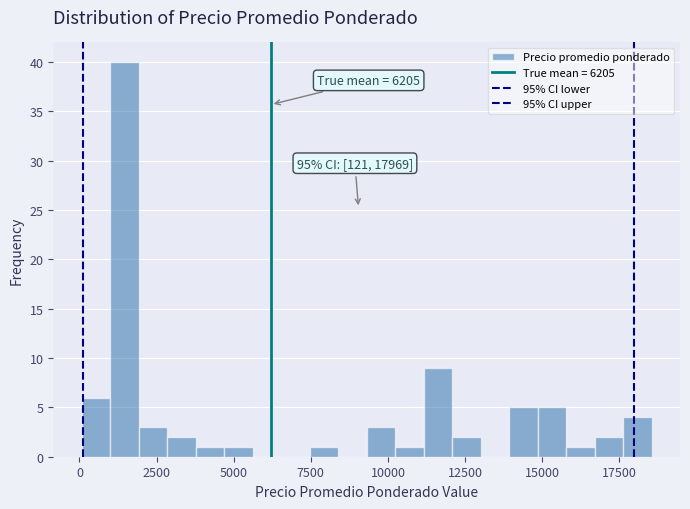

Read against the x-axis, roughly where is the centre of the tallest bar?

1500